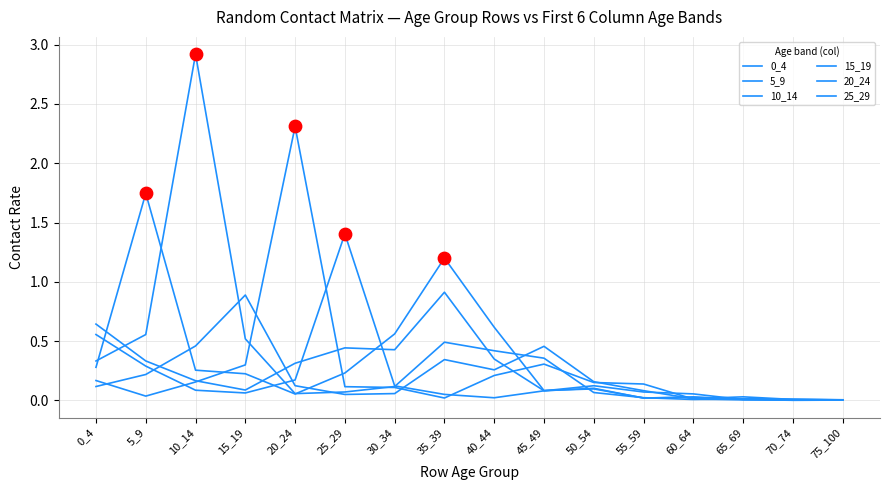

How many lines are shown in the chart?

6